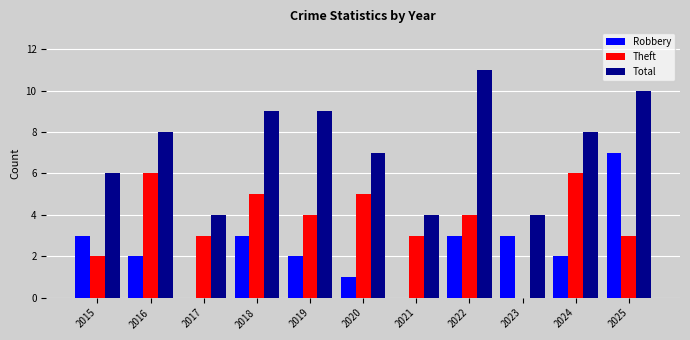

What is the sum of the Theft values at 2020 and 2016?

11